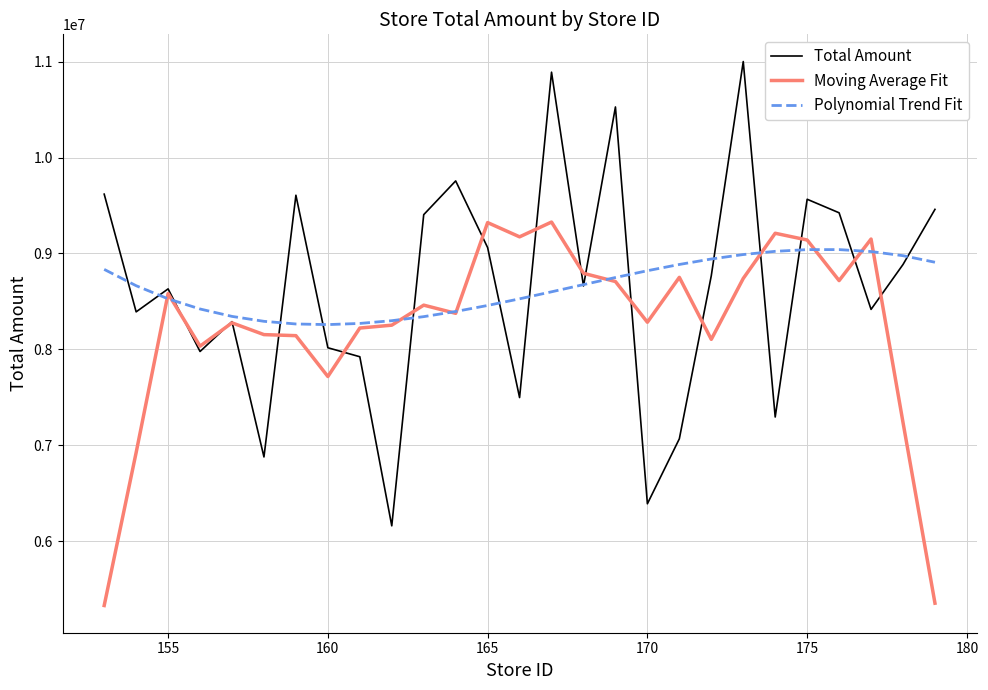

List the series in order of their peak value, lowest first.

Polynomial Trend Fit, Moving Average Fit, Total Amount